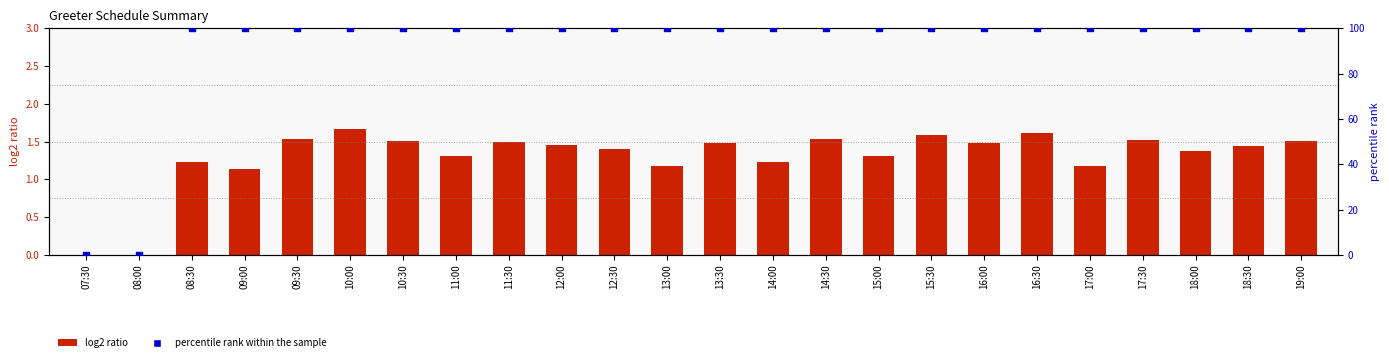

Which series reaches the minimum Y coordinate?

log2 ratio